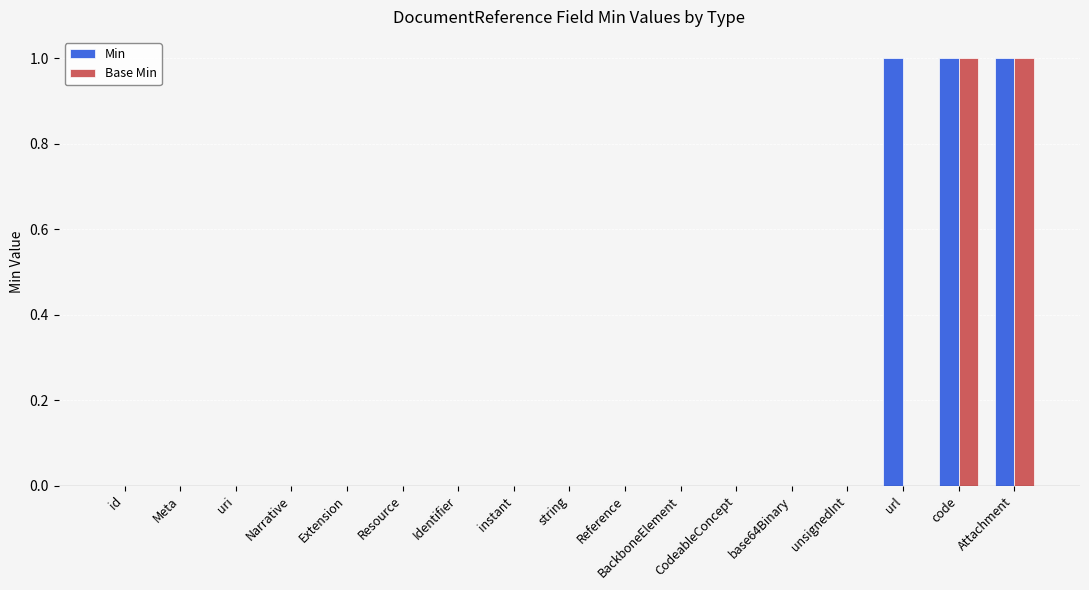

What is the sum of all Min values?

3